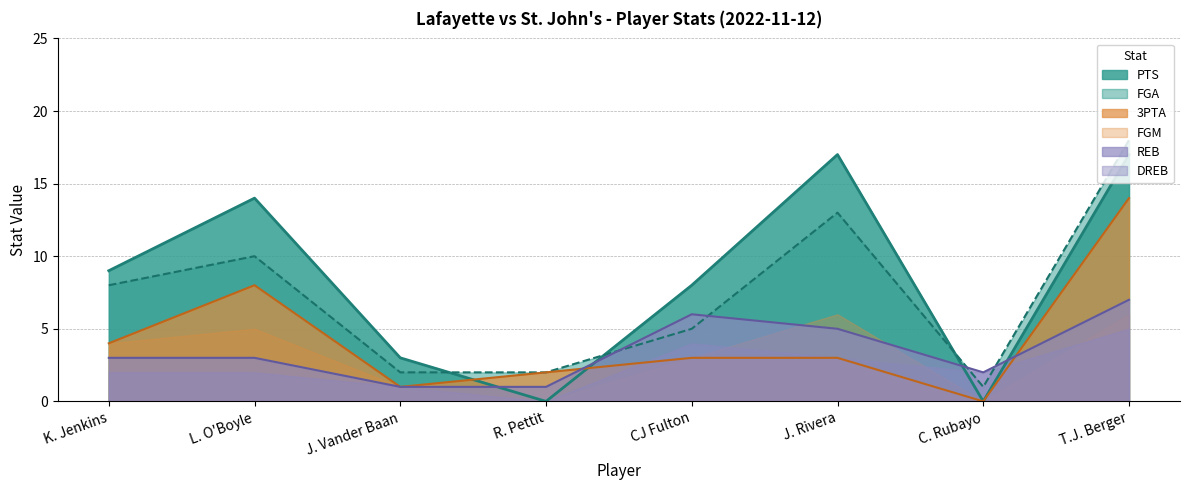

Which has a higher value, L. O'Boyle or K. Jenkins?

L. O'Boyle